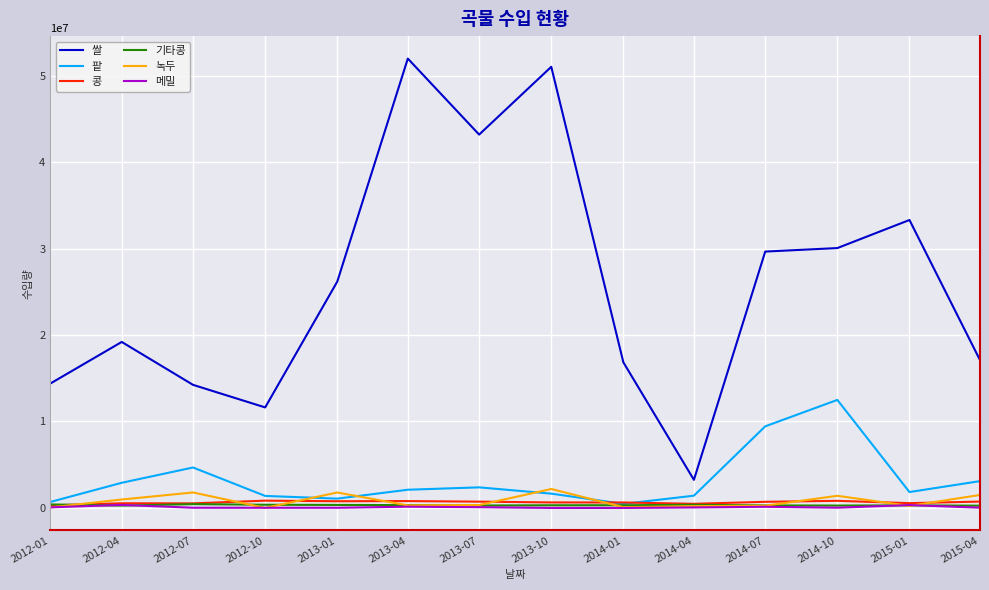

True or false: 쌀 and 기타콩 intersect in this chart.

False